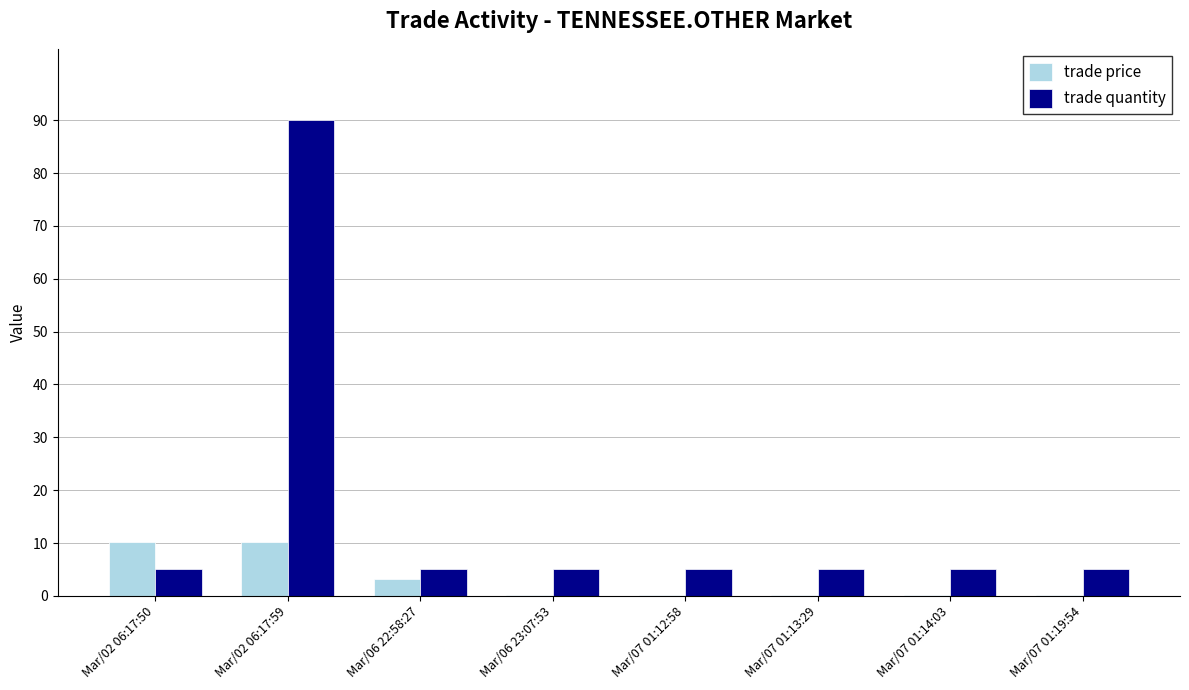

Which label corresponds to the largest value in the chart?

Mar/02 06:17:59